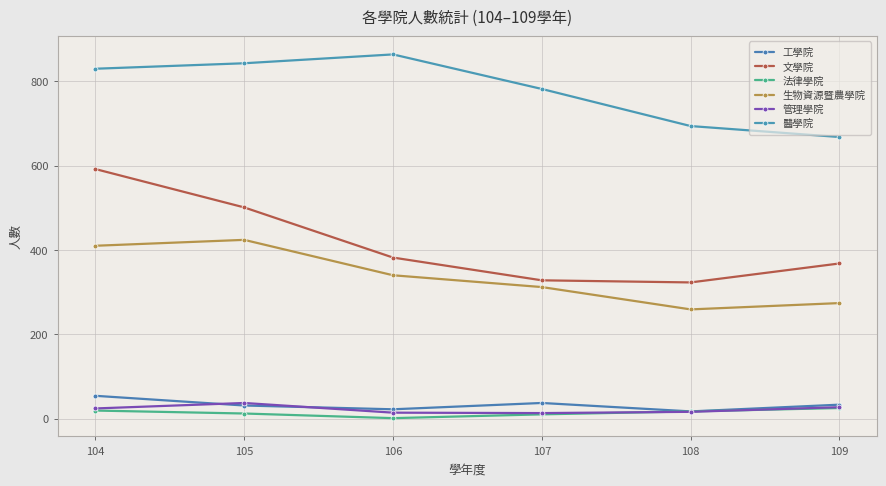

List the labels in order of 管理學院 value, smallest first.

107, 106, 108, 104, 109, 105